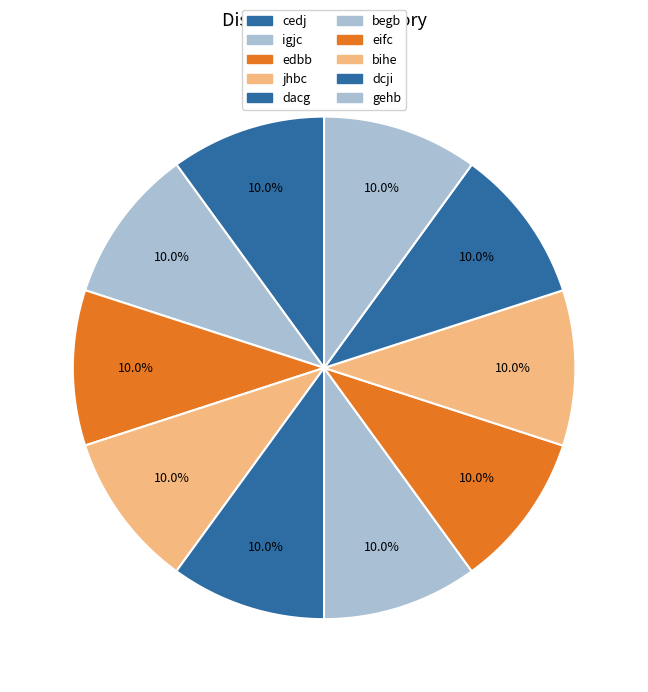

How many segments does this pie chart have?

10